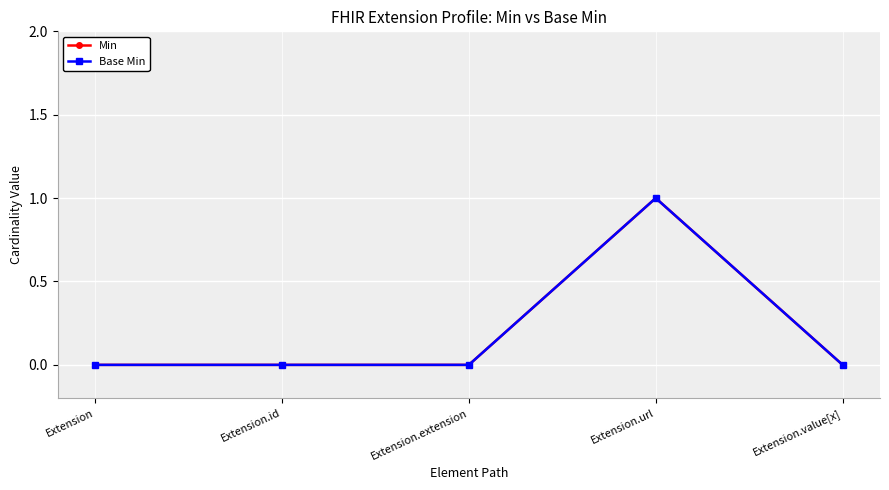

Where is the first local maximum for Base Min?

Extension.url